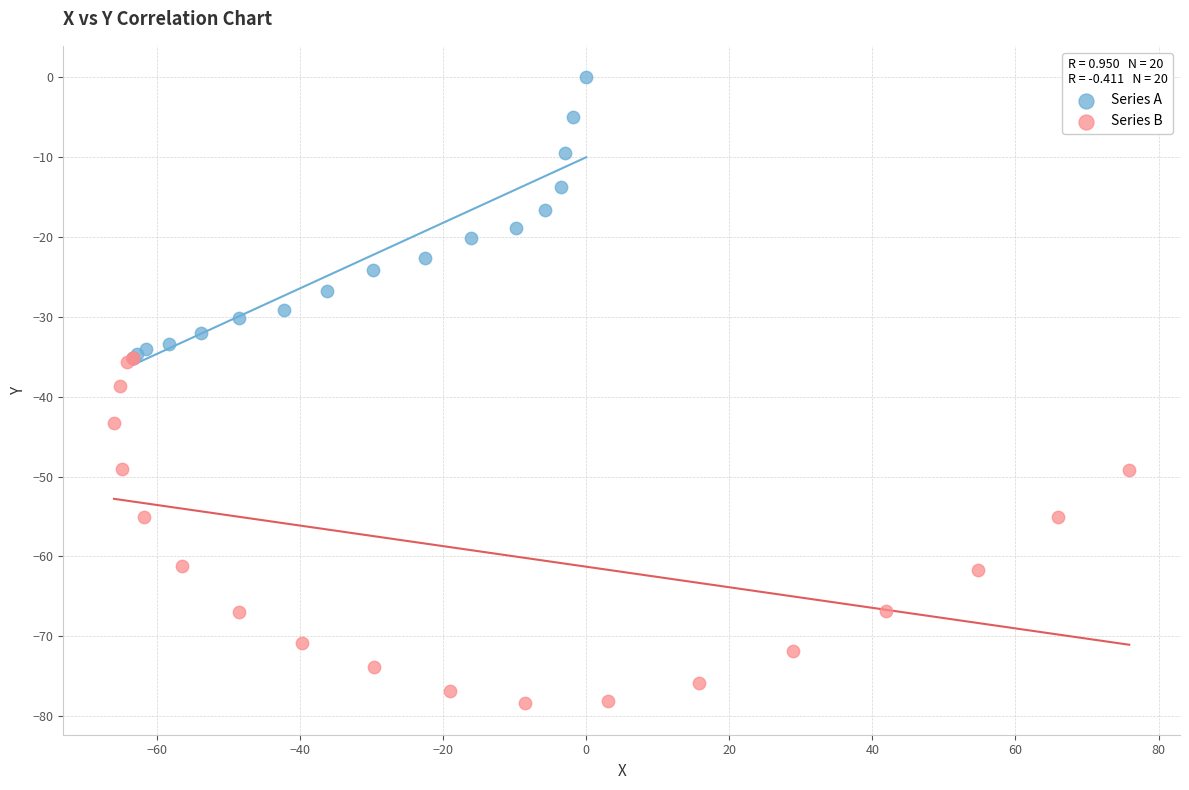

Which series reaches the maximum Y coordinate?

Series A